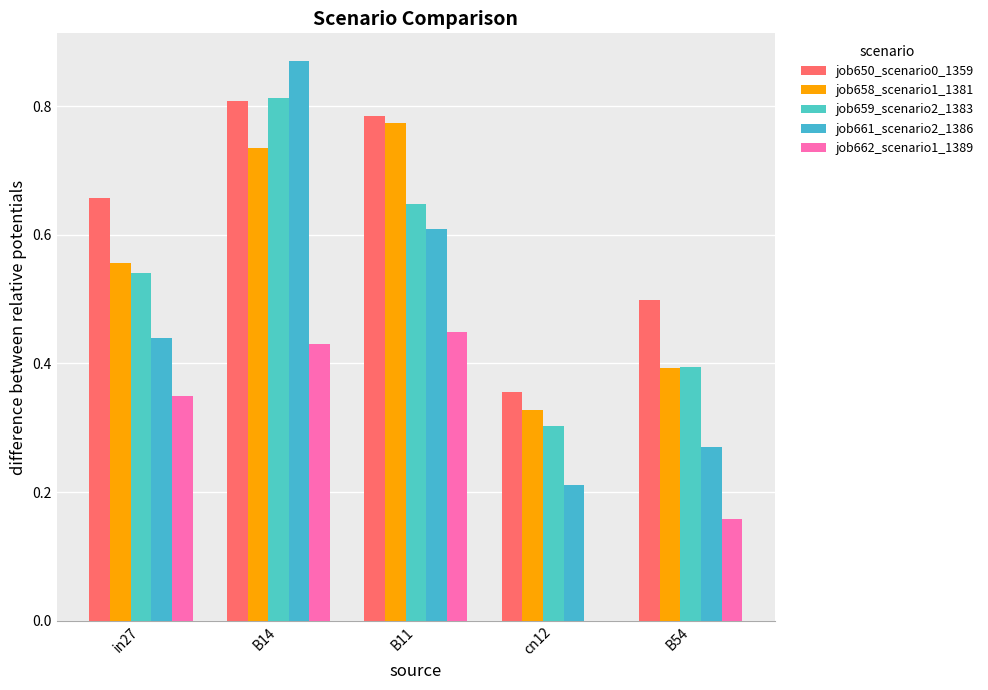

How many categories are shown in the chart?

5